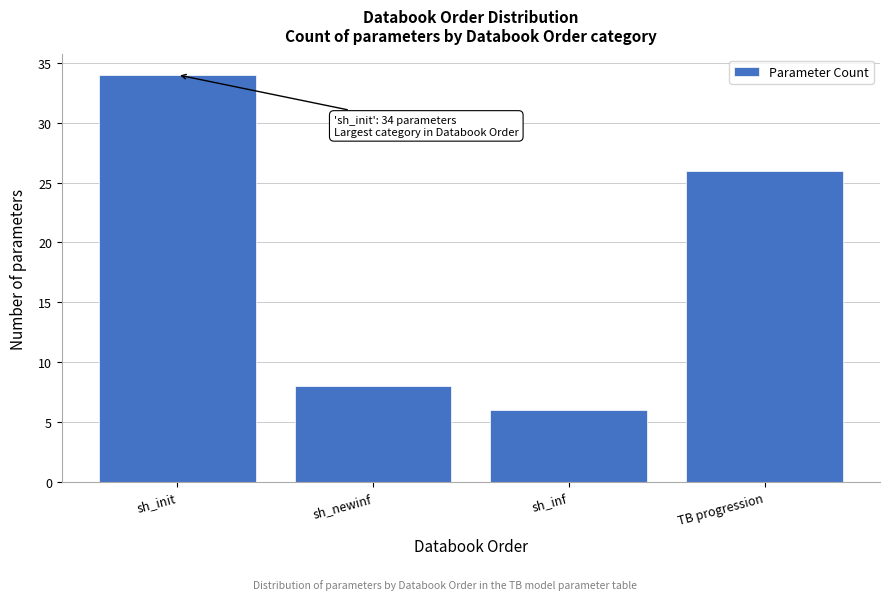

Reading right to left, list all the values displayed in this chart.

TB progression=26	sh_inf=6	sh_newinf=8	sh_init=34